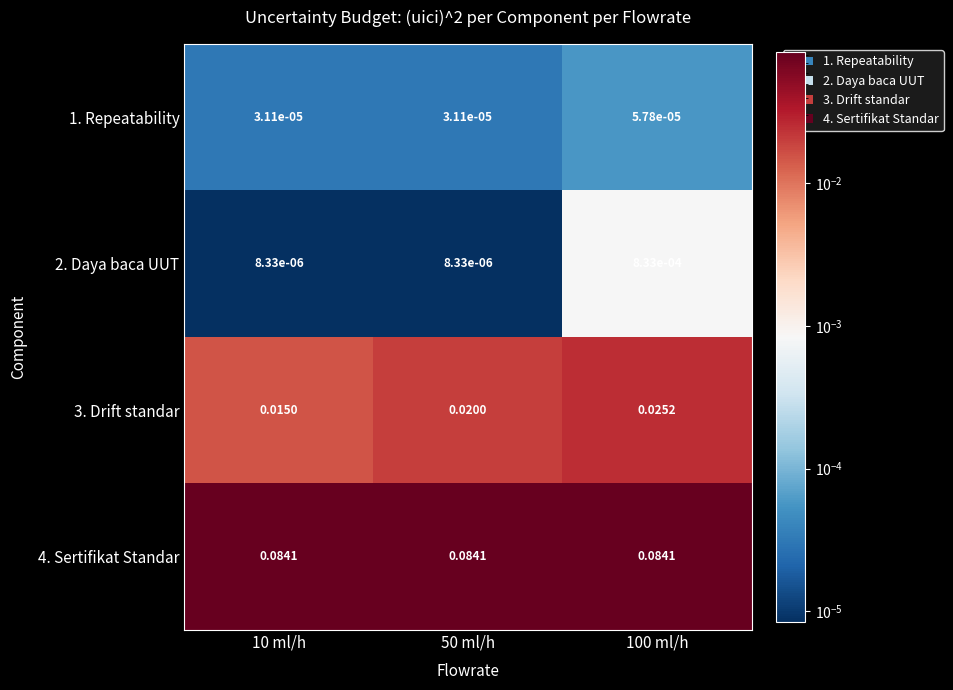

Rank the series by their maximum value, from lowest to highest.

1. Repeatability, 2. Daya baca UUT, 3. Drift standar, 4. Sertifikat Standar